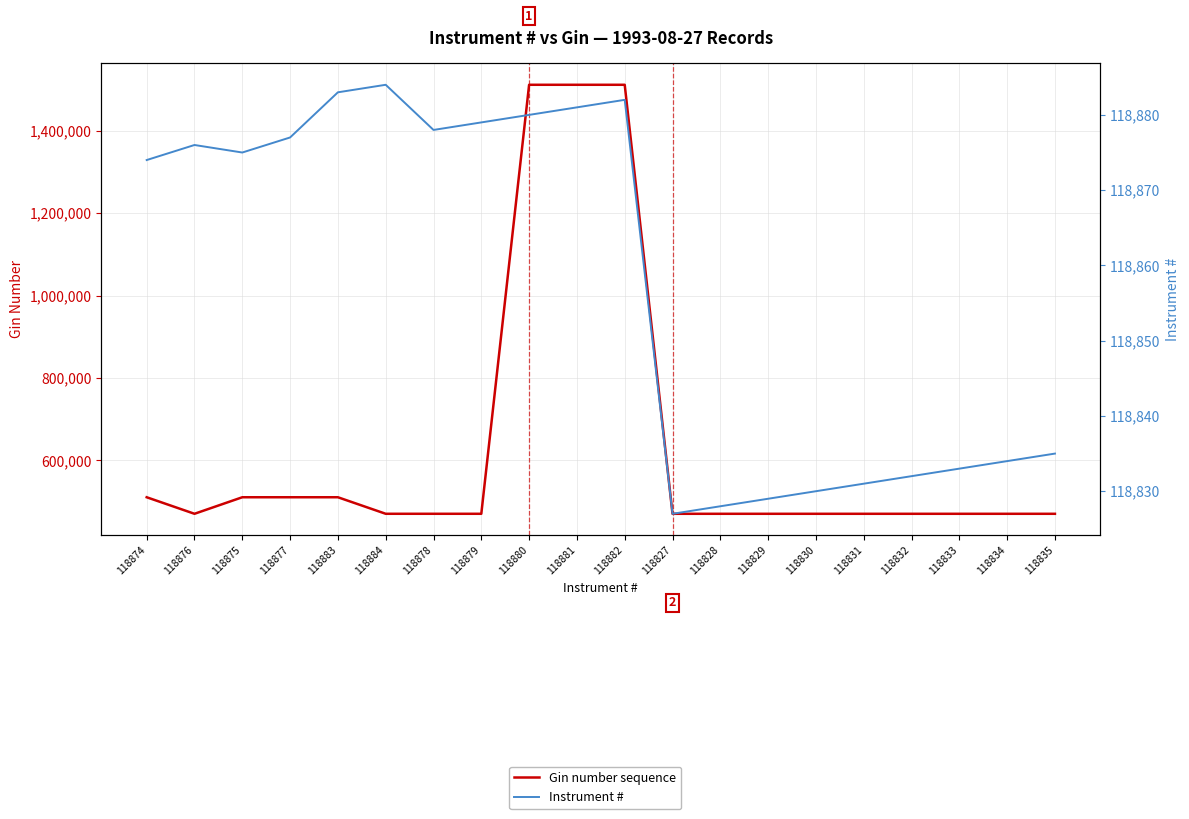

How many interior local peaks does the Instrument # series have?

3